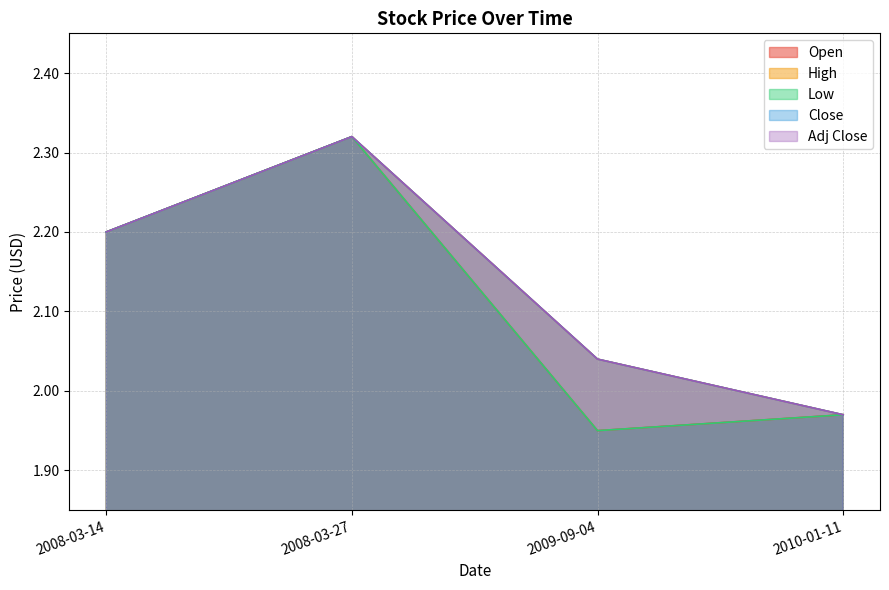

At which label is High closest to 2?

2010-01-11